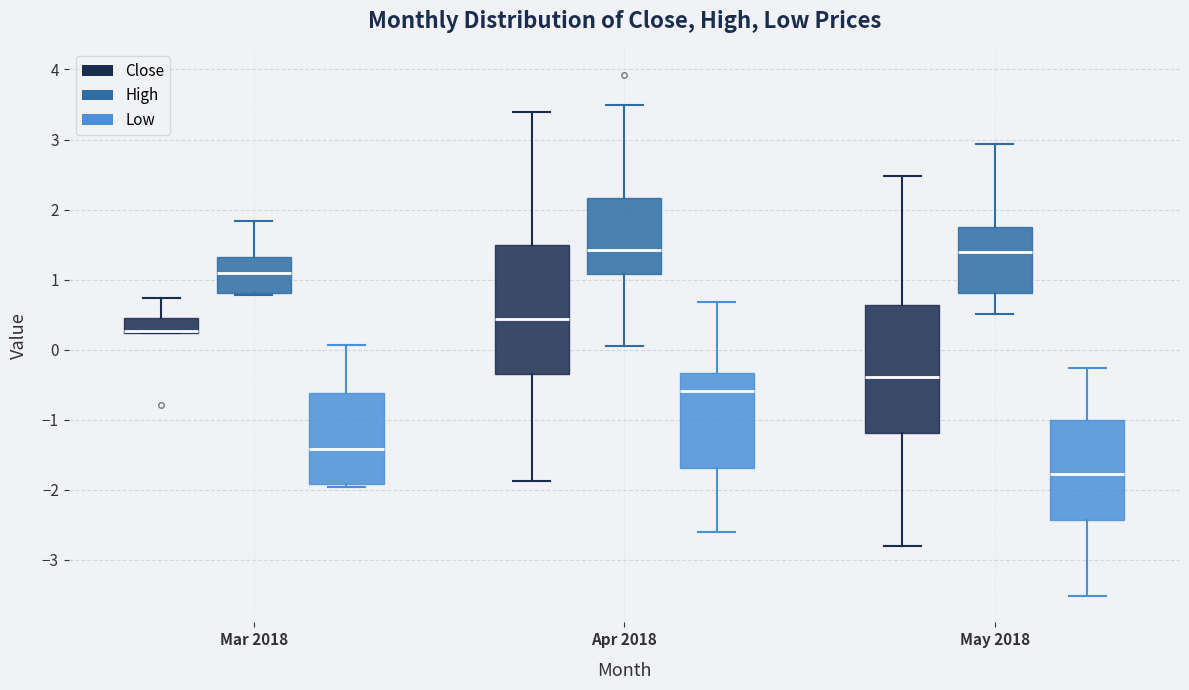

Reading left to right, read every box against the y-axis: the position of its median line, the range the box covers, and the ends of its whiskers. The values are not printed on the chart, so give them approximately, as read against the axis.

Mar 2018 (Close): median 0.3 (drawn on the box's lower edge), box 0.2 to 0.4, whiskers 0.2 to 0.7
Mar 2018 (High): median 1.1, box 0.8 to 1.3, whiskers 0.8 (just below the box's lower edge) to 1.8
Mar 2018 (Low): median -1.4, box -1.9 to -0.6, whiskers -2.0 to 0.1
Apr 2018 (Close): median 0.4, box -0.3 to 1.5, whiskers -1.9 to 3.4
Apr 2018 (High): median 1.4, box 1.1 to 2.2, whiskers 0.0 to 3.5
Apr 2018 (Low): median -0.6, box -1.7 to -0.3, whiskers -2.6 to 0.7
May 2018 (Close): median -0.4, box -1.2 to 0.6, whiskers -2.8 to 2.5
May 2018 (High): median 1.4, box 0.8 to 1.8, whiskers 0.5 to 2.9
May 2018 (Low): median -1.8, box -2.4 to -1.0, whiskers -3.5 to -0.3